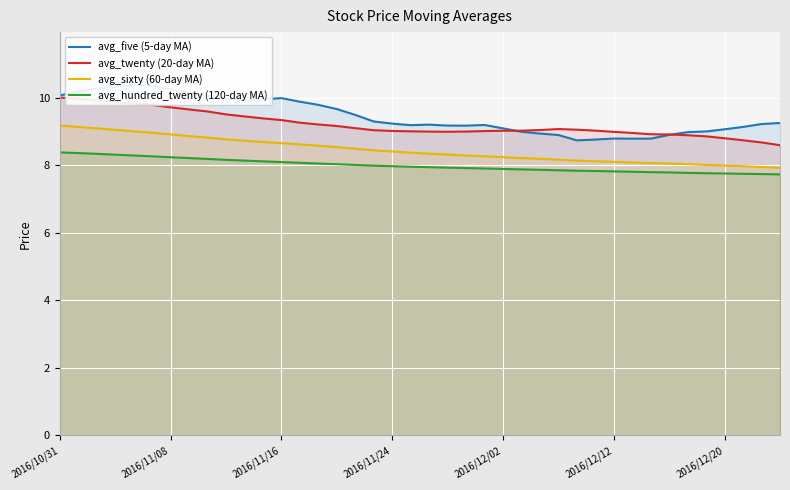

What is the total value across all series at 16?

35.1